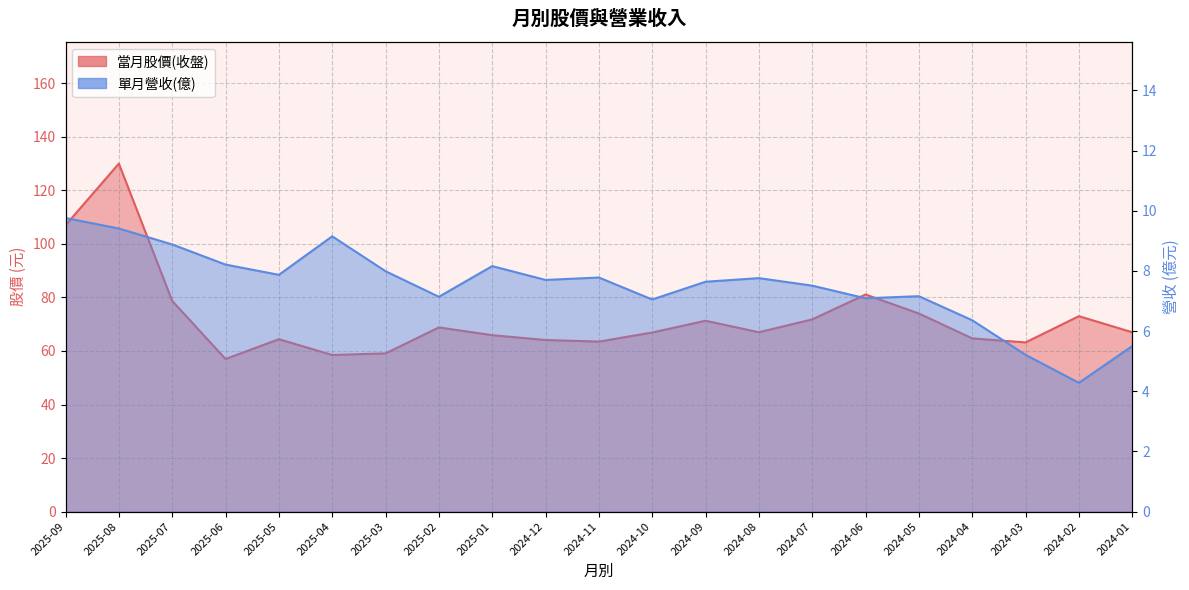

Between 2025-05 and 2024-04, which is larger?

2024-04